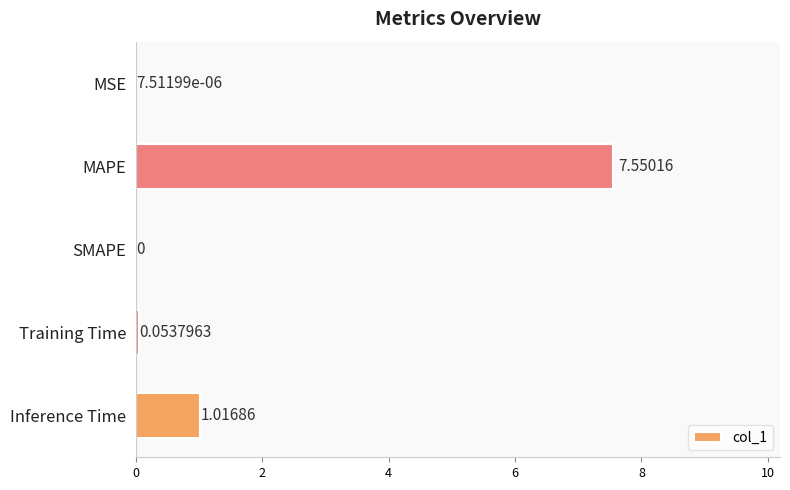

Are the bars grouped side by side (vs. stacked)?

No